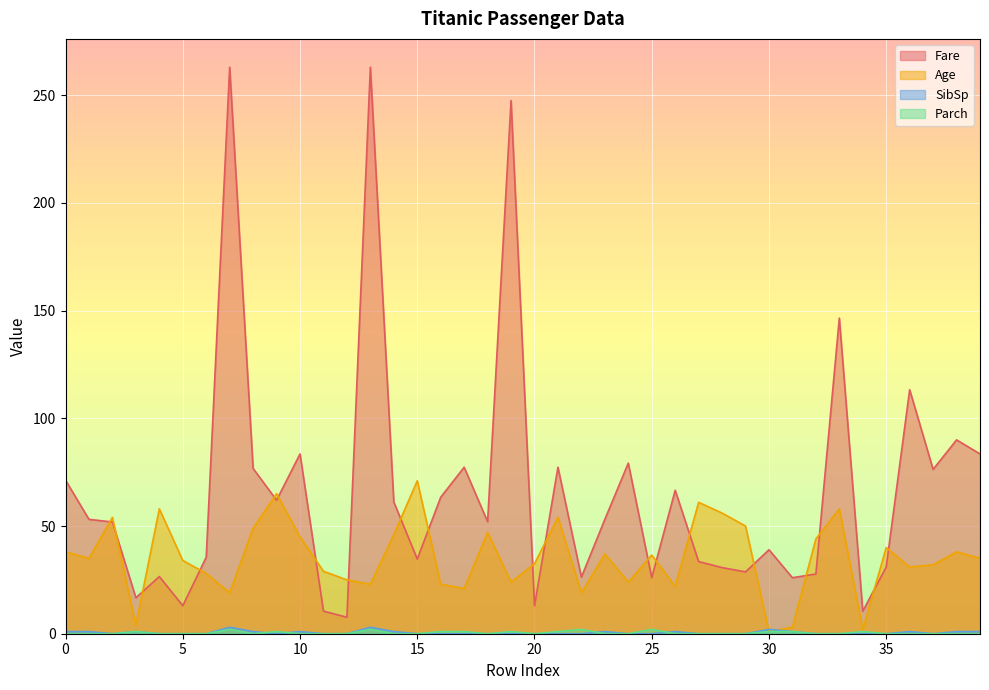

Rank the series by their maximum value, from lowest to highest.

Parch, SibSp, Age, Fare